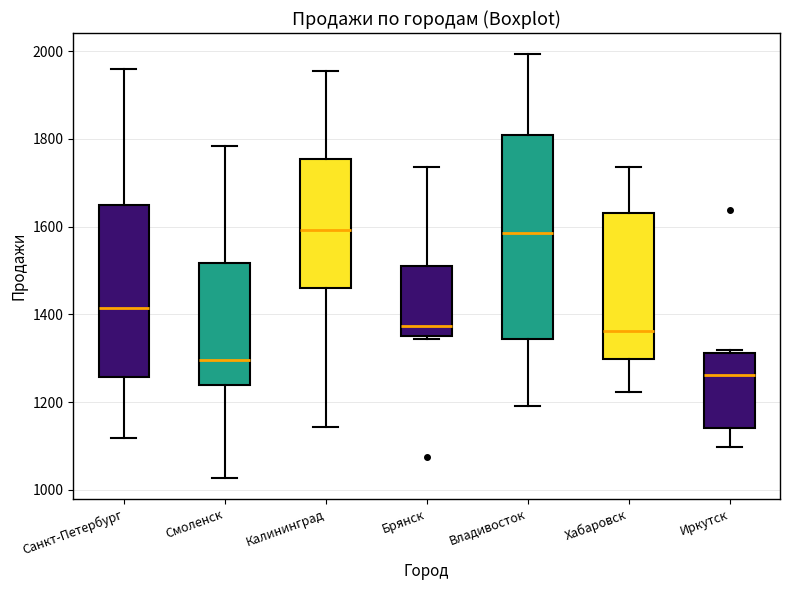

Where is the lower edge of the box for Калининград on the y-axis? The values are not printed on the chart, so give them approximately, as read against the axis.

1460